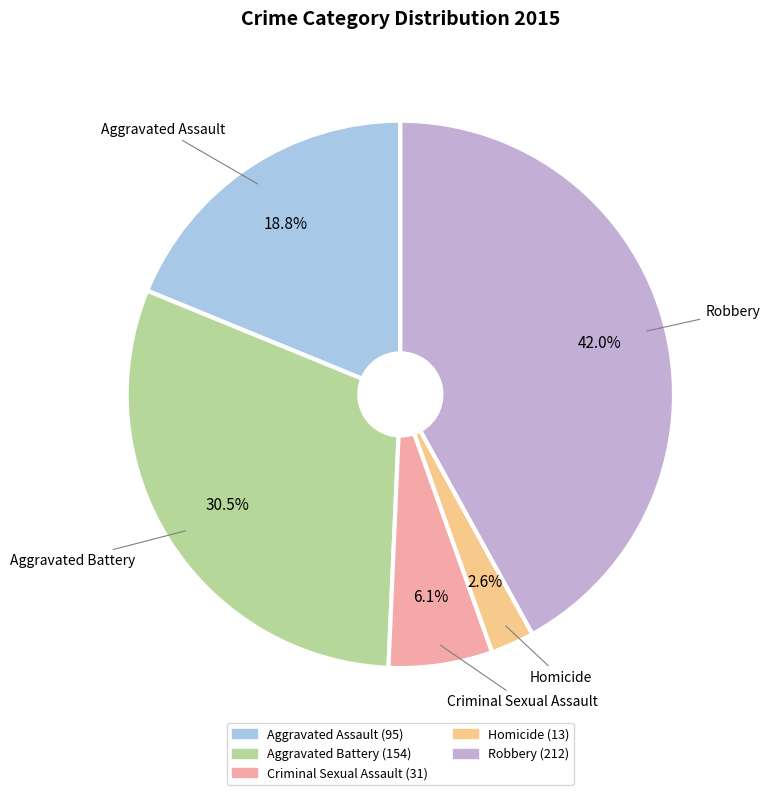

Which has a higher value, Robbery or Homicide?

Robbery